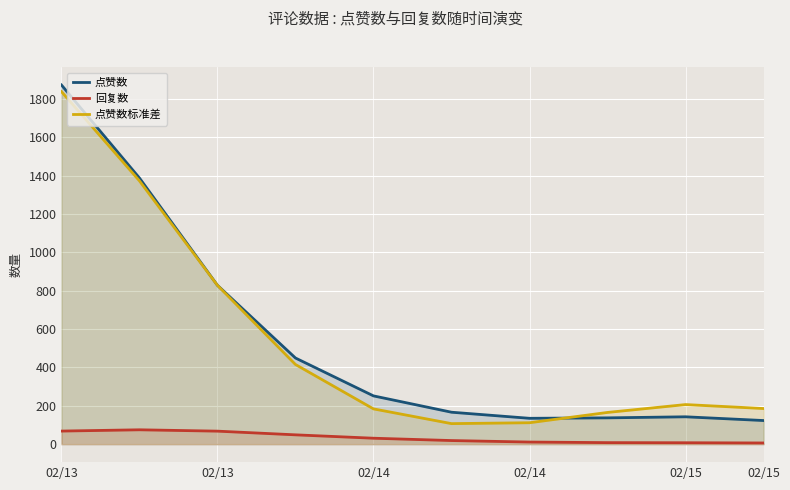

At which category is the sum across all series the highest?

02/13